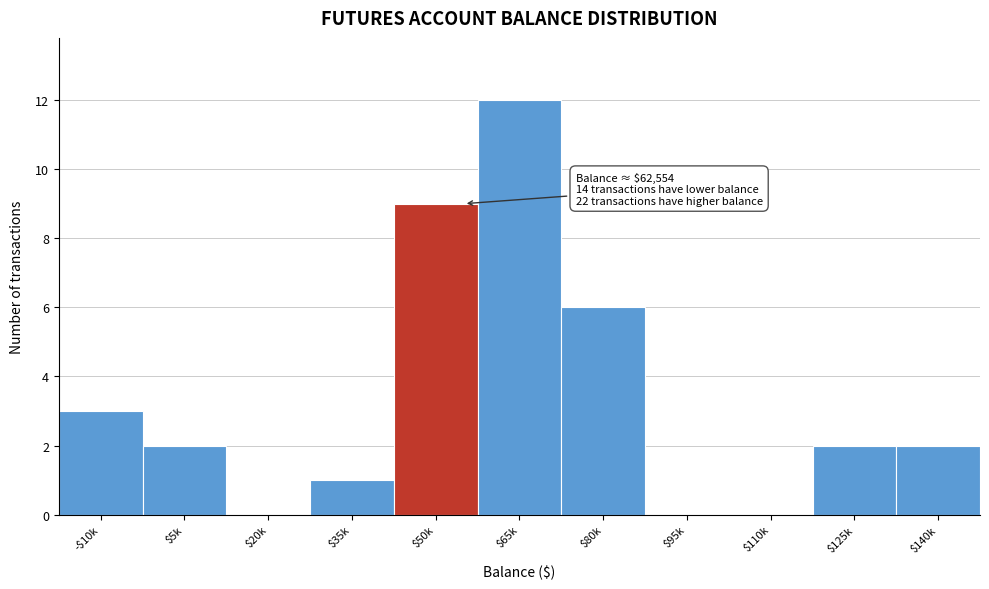

What is the greatest value displayed?

12